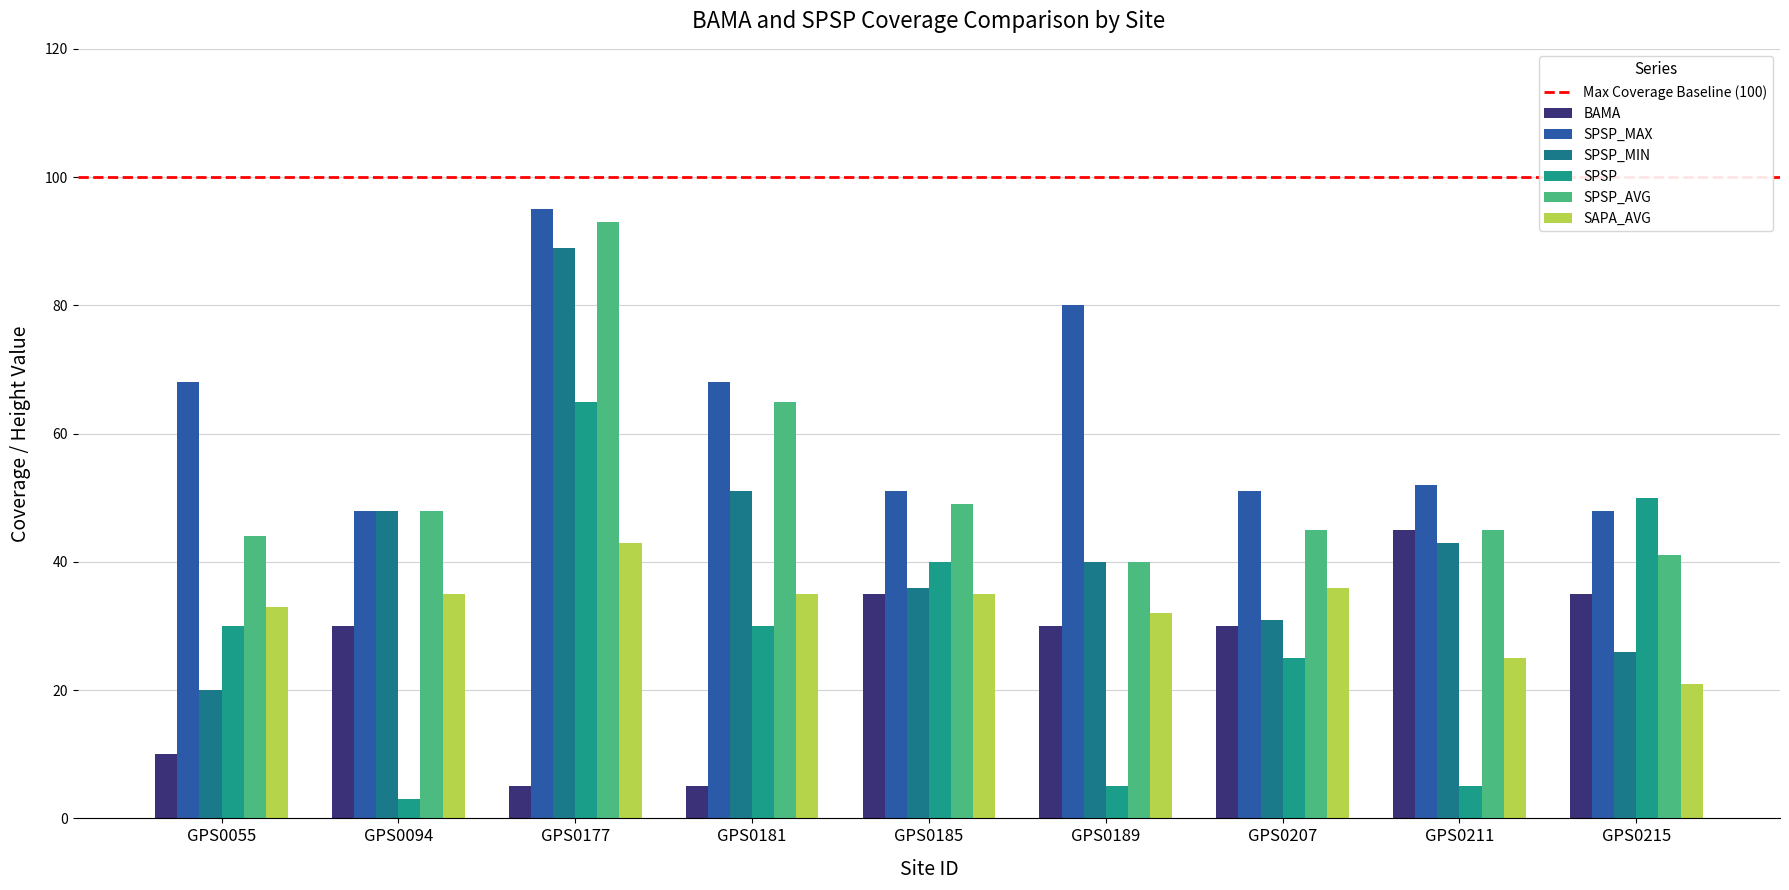

True or false: SPSP_MAX has a value of 27 at GPS0211.

False